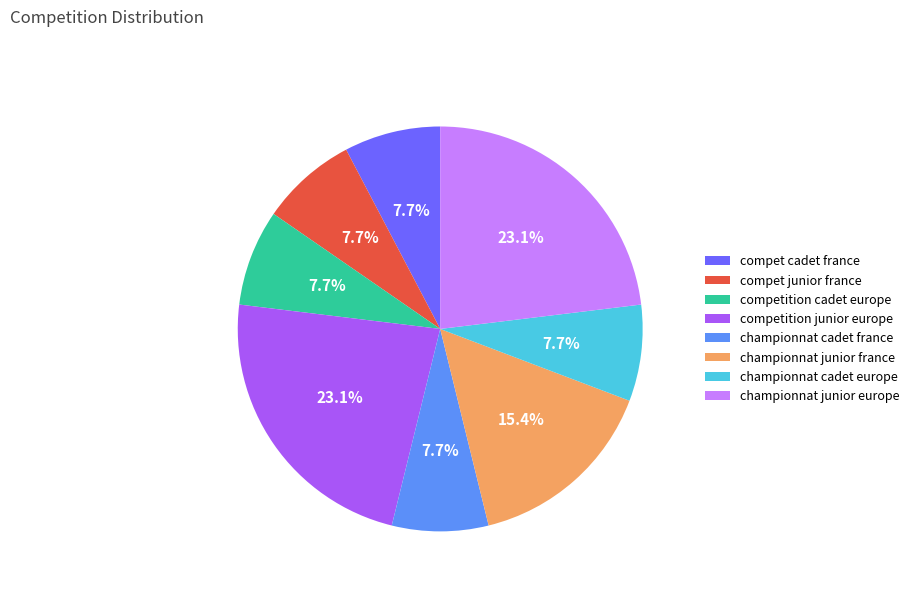

Does any single category account for the majority?

No